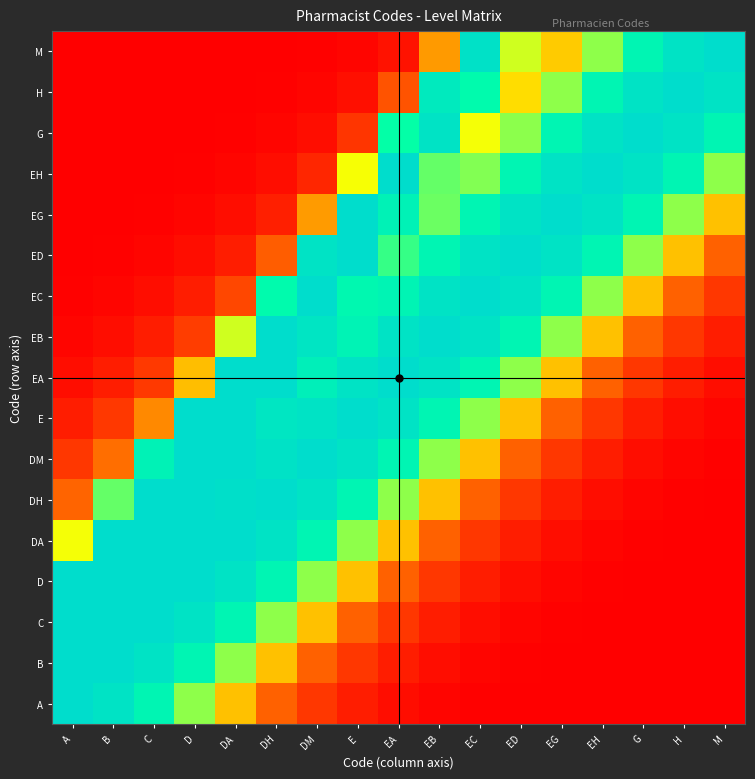

Reading left to right, extract all data points from this chart.

A: A=1.0	B=1.0	C=0.8	D=0.6	DA=0.4	DH=0.3	DM=0.2	E=0.1	EA=0.0	EB=0.0	EC=0.0	ED=0.0	EG=0.0	EH=0.0	G=0.0	H=0.0	M=0.0
B: A=1.0	B=1.0	C=1.0	D=0.8	DA=0.6	DH=0.4	DM=0.3	E=0.2	EA=0.1	EB=0.0	EC=0.0	ED=0.0	EG=0.0	EH=0.0	G=0.0	H=0.0	M=0.0
C: A=1.0	B=1.0	C=1.0	D=1.0	DA=0.8	DH=0.6	DM=0.4	E=0.3	EA=0.2	EB=0.1	EC=0.0	ED=0.0	EG=0.0	EH=0.0	G=0.0	H=0.0	M=0.0
D: A=1.0	B=1.0	C=1.0	D=1.0	DA=1.0	DH=0.8	DM=0.6	E=0.4	EA=0.3	EB=0.2	EC=0.1	ED=0.0	EG=0.0	EH=0.0	G=0.0	H=0.0	M=0.0
DA: A=0.6	B=1.0	C=1.0	D=1.0	DA=1.0	DH=1.0	DM=0.8	E=0.6	EA=0.4	EB=0.3	EC=0.2	ED=0.1	EG=0.0	EH=0.0	G=0.0	H=0.0	M=0.0
DH: A=0.3	B=0.7	C=1.0	D=1.0	DA=1.0	DH=1.0	DM=1.0	E=0.8	EA=0.6	EB=0.4	EC=0.3	ED=0.2	EG=0.1	EH=0.0	G=0.0	H=0.0	M=0.0
DM: A=0.2	B=0.3	C=0.8	D=1.0	DA=1.0	DH=1.0	DM=1.0	E=1.0	EA=0.8	EB=0.6	EC=0.4	ED=0.3	EG=0.2	EH=0.1	G=0.0	H=0.0	M=0.0
E: A=0.1	B=0.2	C=0.4	D=1.0	DA=1.0	DH=0.9	DM=1.0	E=1.0	EA=1.0	EB=0.8	EC=0.6	ED=0.4	EG=0.3	EH=0.2	G=0.1	H=0.0	M=0.0
EA: A=0.0	B=0.1	C=0.2	D=0.4	DA=1.0	DH=1.0	DM=0.9	E=1.0	EA=1.0	EB=1.0	EC=0.8	ED=0.6	EG=0.4	EH=0.3	G=0.2	H=0.1	M=0.0
EB: A=0.0	B=0.0	C=0.1	D=0.2	DA=0.6	DH=1.0	DM=0.9	E=0.8	EA=1.0	EB=1.0	EC=1.0	ED=0.8	EG=0.6	EH=0.4	G=0.3	H=0.2	M=0.1
EC: A=0.0	B=0.0	C=0.0	D=0.1	DA=0.2	DH=0.8	DM=1.0	E=0.8	EA=0.8	EB=1.0	EC=1.0	ED=1.0	EG=0.8	EH=0.6	G=0.4	H=0.3	M=0.2
ED: A=0.0	B=0.0	C=0.0	D=0.0	DA=0.1	DH=0.3	DM=1.0	E=1.0	EA=0.7	EB=0.8	EC=1.0	ED=1.0	EG=1.0	EH=0.8	G=0.6	H=0.4	M=0.3
EG: A=0.0	B=0.0	C=0.0	D=0.0	DA=0.0	DH=0.1	DM=0.4	E=1.0	EA=0.8	EB=0.7	EC=0.8	ED=1.0	EG=1.0	EH=1.0	G=0.8	H=0.6	M=0.4
EH: A=0.0	B=0.0	C=0.0	D=0.0	DA=0.0	DH=0.0	DM=0.1	E=0.6	EA=1.0	EB=0.7	EC=0.6	ED=0.8	EG=1.0	EH=1.0	G=1.0	H=0.8	M=0.6
G: A=0.0	B=0.0	C=0.0	D=0.0	DA=0.0	DH=0.0	DM=0.0	E=0.2	EA=0.7	EB=1.0	EC=0.6	ED=0.6	EG=0.8	EH=1.0	G=1.0	H=1.0	M=0.8
H: A=0.0	B=0.0	C=0.0	D=0.0	DA=0.0	DH=0.0	DM=0.0	E=0.0	EA=0.2	EB=0.9	EC=0.8	ED=0.5	EG=0.6	EH=0.8	G=1.0	H=1.0	M=1.0
M: A=0.0	B=0.0	C=0.0	D=0.0	DA=0.0	DH=0.0	DM=0.0	E=0.0	EA=0.1	EB=0.4	EC=1.0	ED=0.6	EG=0.5	EH=0.6	G=0.8	H=1.0	M=1.0